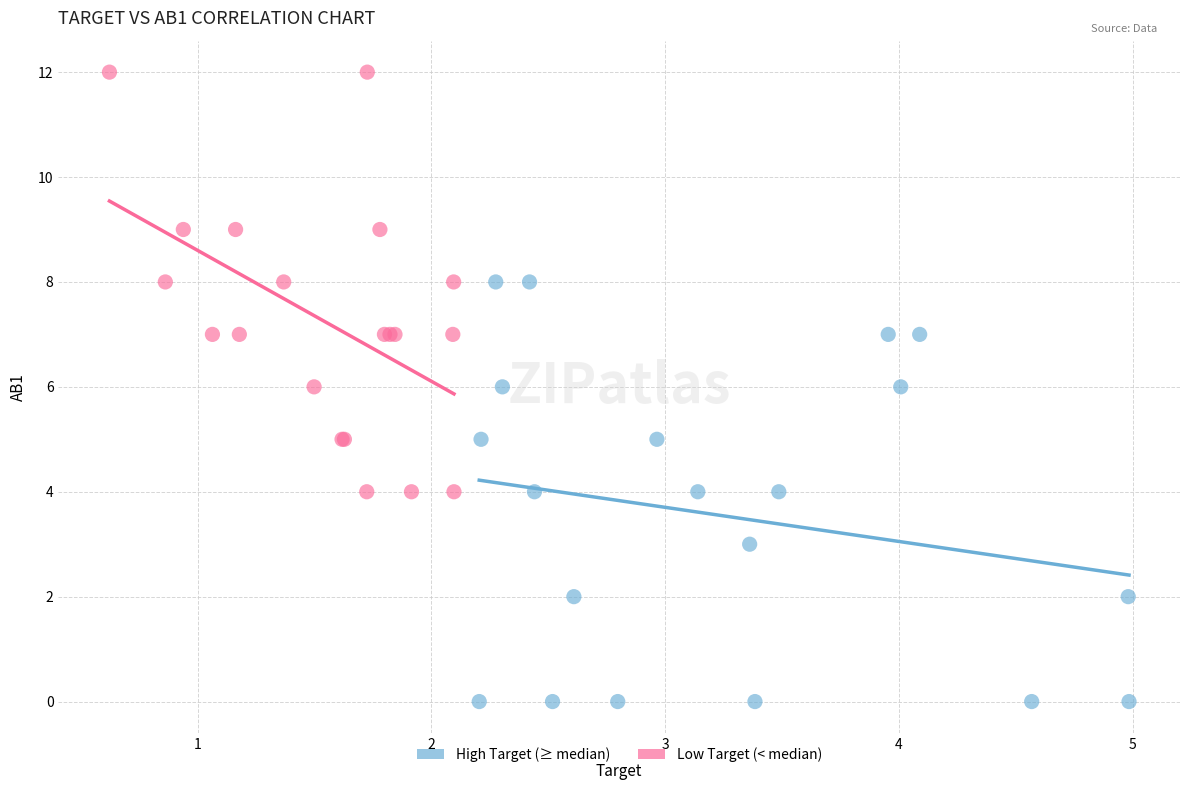

Which series reaches the maximum Y coordinate?

Low Target (< median)